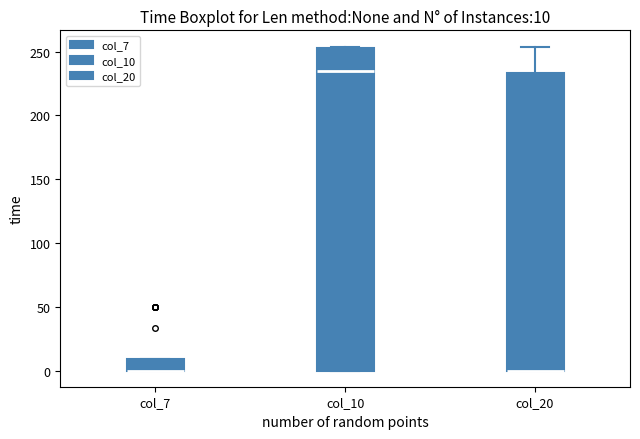

Comparing the boxes themselves (not the whiskers), which one is the tallest?

col_10